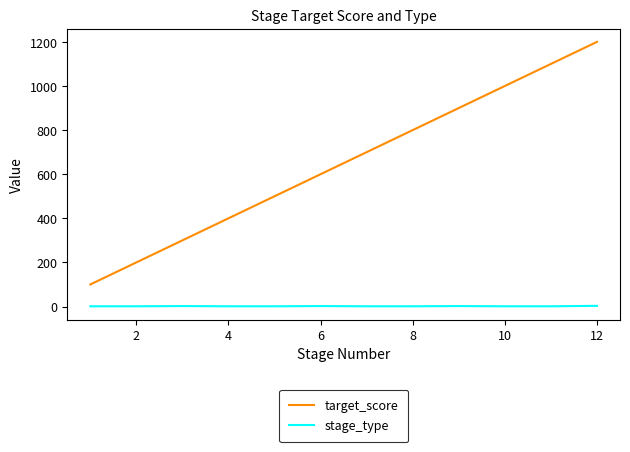

Which series has the largest range (max minus min)?

target_score